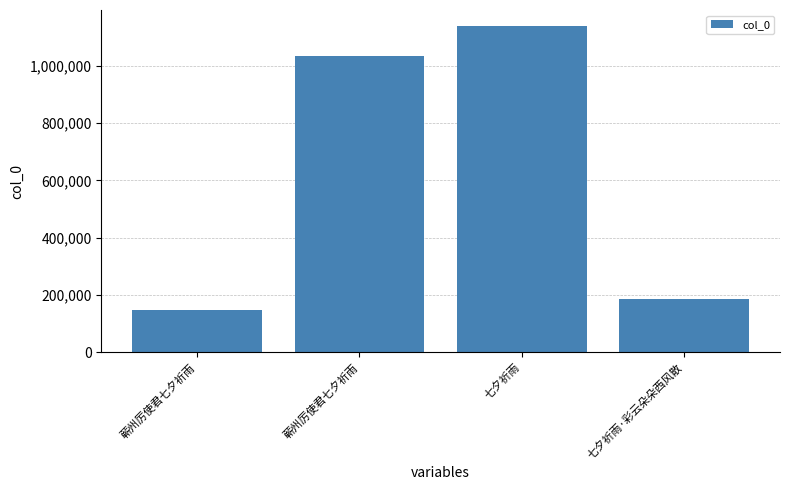

At which label is the value closest to 643214?

蕲州厉使君七夕祈雨